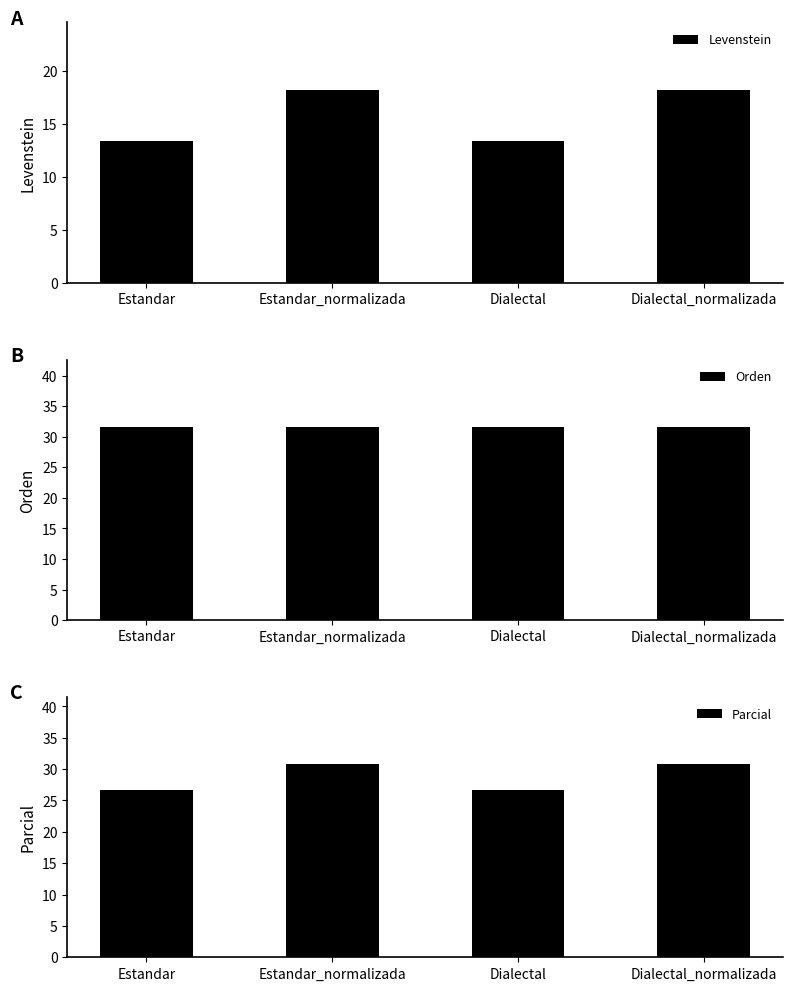

True or false: Levenstein has a value of 21.3 at Estandar.

False